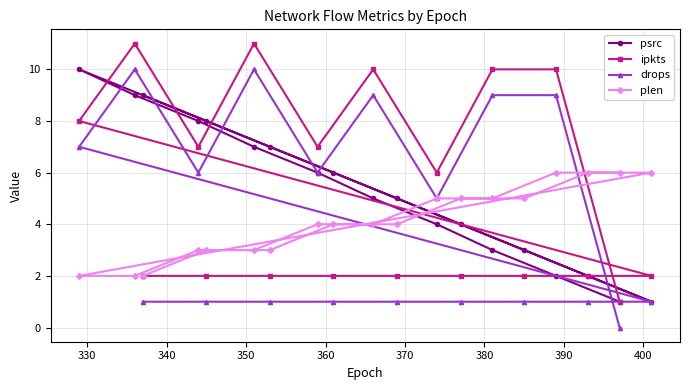

What is the maximum value shown in the chart?

11